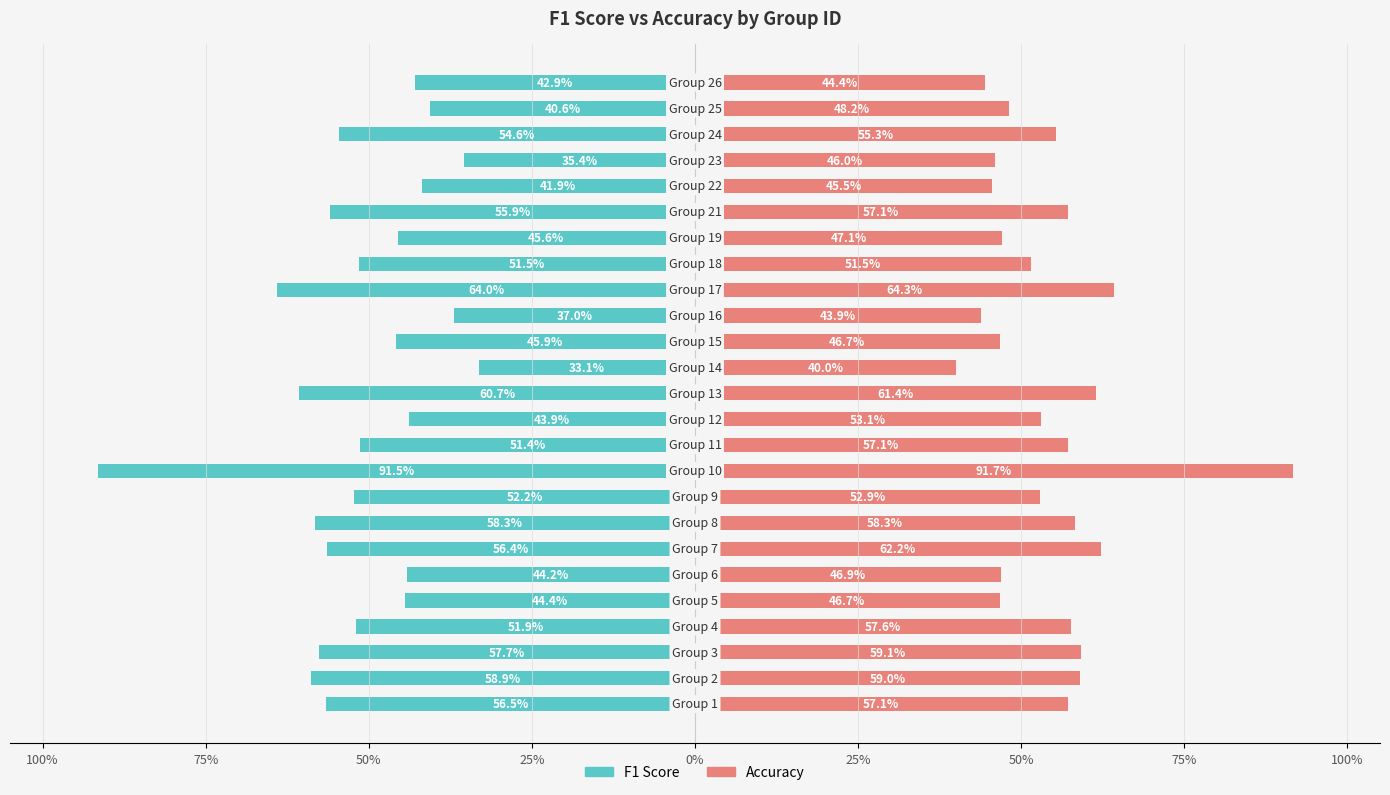

How many data points does each series have?

25